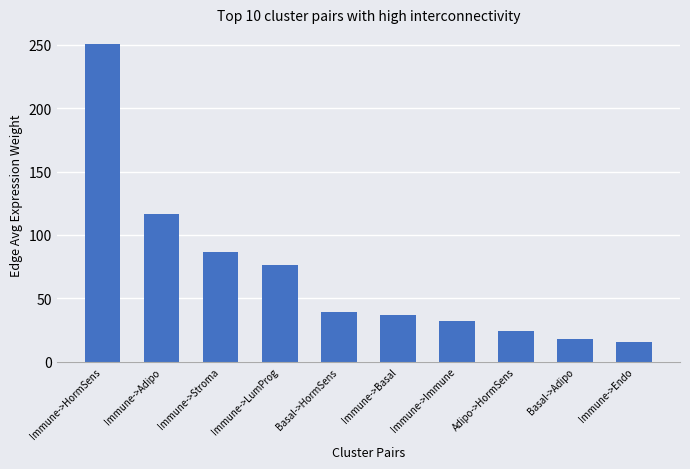

The chart shows a value of 39.2 at Basal->HormSens. True or false?

True